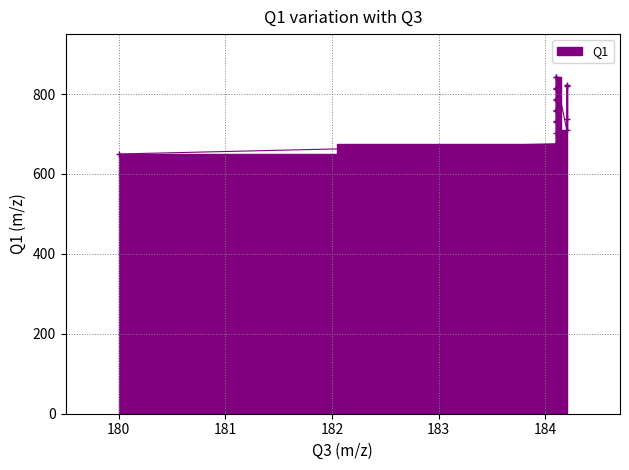

Reading left to right, list all the values displayed in this chart.

650.0	675.5	703.6	731.6	729.6	759.6	757.6	787.7	785.7	815.7	813.7	843.7	841.7	710.6	736.6	822.7	820.7